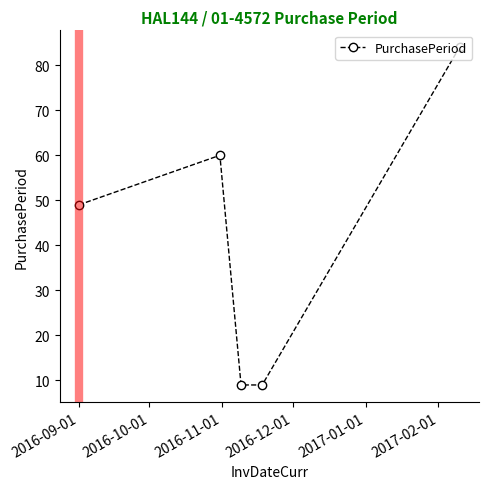

What is the smallest value displayed?

9